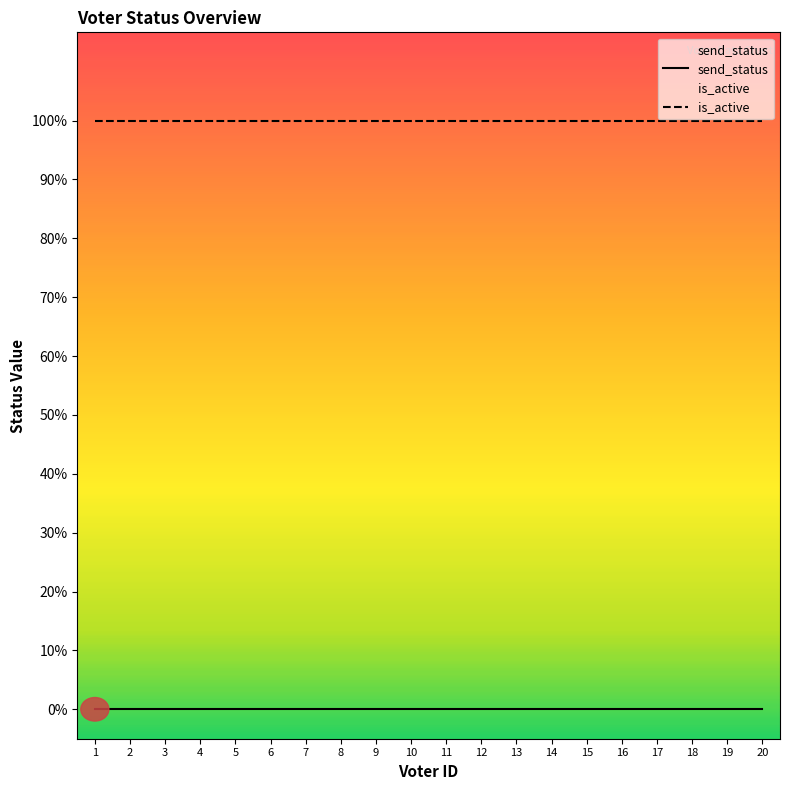

Is the value of send_status at 1 greater than the value of is_active at 11?

No